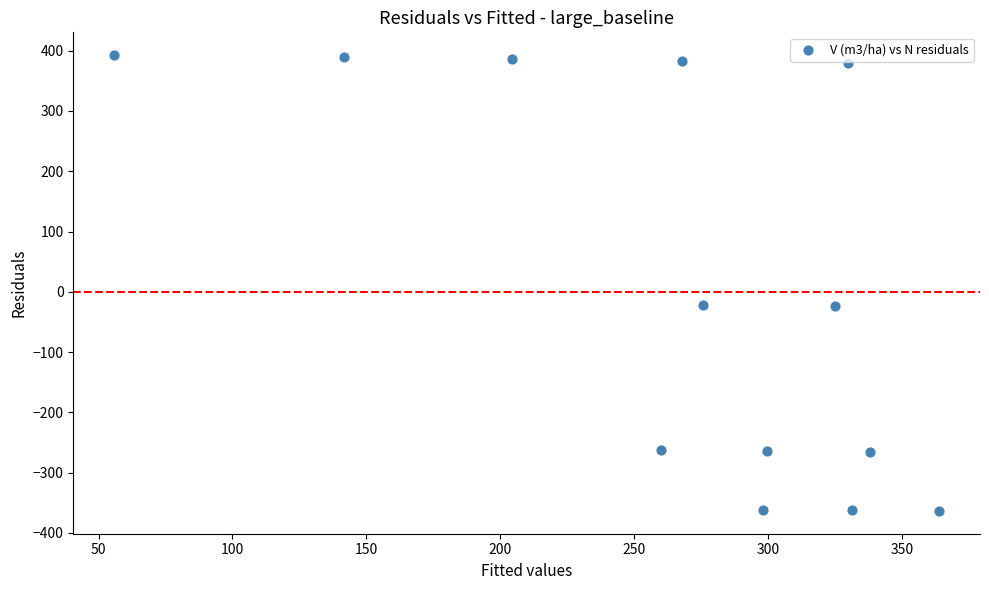

What is the range of Y values (max minus min)?

756.5